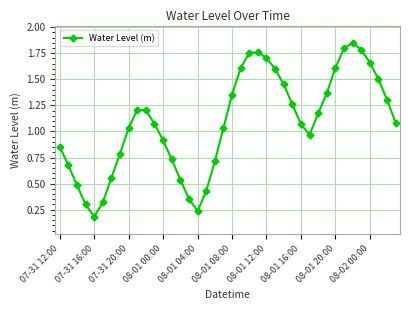

How many points are lower than both their immediate neighbors (excluding endpoints)?

3